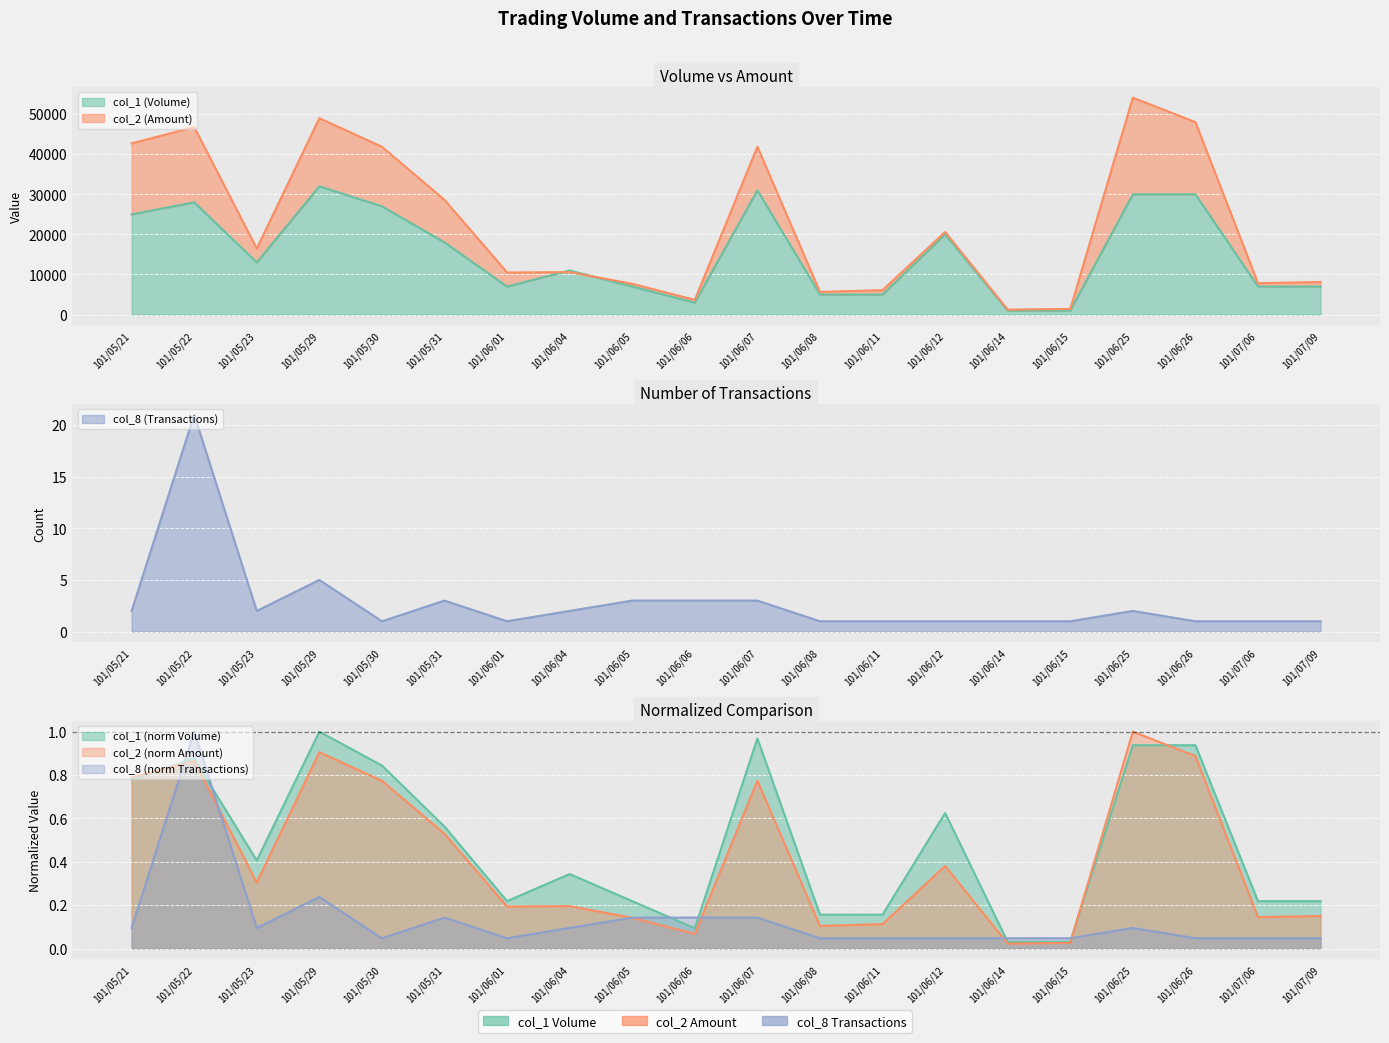

Reading left to right, list all the values displayed in this chart.

col_1: 101/05/21=25000.0	101/05/22=28000.0	101/05/23=13000.0	101/05/29=32000.0	101/05/30=27000.0	101/05/31=18000.0	101/06/01=7000.0	101/06/04=11000.0	101/06/05=7000.0	101/06/06=3000.0	101/06/07=31000.0	101/06/08=5000.0	101/06/11=5000.0	101/06/12=20000.0	101/06/14=1000.0	101/06/15=1000.0	101/06/25=30000.0	101/06/26=30000.0	101/07/06=7000.0	101/07/09=7000.0
col_2: 101/05/21=42700.0	101/05/22=46760.0	101/05/23=16470.0	101/05/29=48970.0	101/05/30=41850.0	101/05/31=28610.0	101/06/01=10500.0	101/06/04=10590.0	101/06/05=7680.0	101/06/06=3670.0	101/06/07=41860.0	101/06/08=5650.0	101/06/11=6100.0	101/06/12=20600.0	101/06/14=1240.0	101/06/15=1420.0	101/06/25=54100.0	101/06/26=48000.0	101/07/06=7840.0	101/07/09=8120.0
col_8: 101/05/21=0.1	101/05/22=1.0	101/05/23=0.1	101/05/29=0.2	101/05/30=0.0	101/05/31=0.1	101/06/01=0.0	101/06/04=0.1	101/06/05=0.1	101/06/06=0.1	101/06/07=0.1	101/06/08=0.0	101/06/11=0.0	101/06/12=0.0	101/06/14=0.0	101/06/15=0.0	101/06/25=0.1	101/06/26=0.0	101/07/06=0.0	101/07/09=0.0